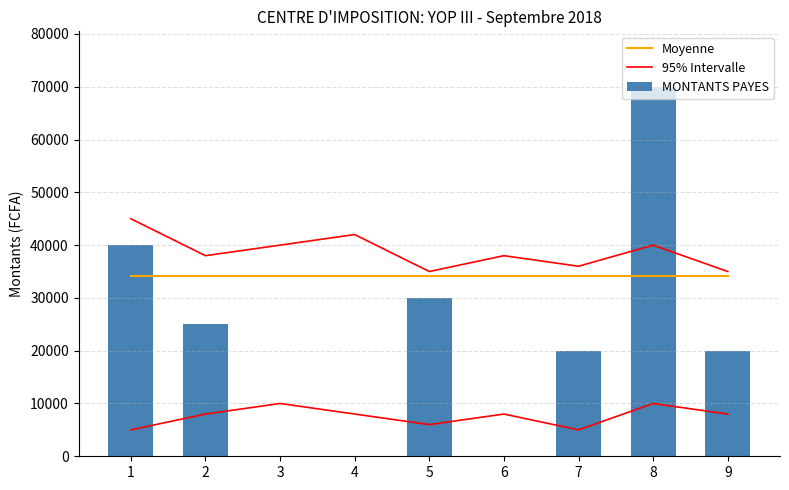

What is the difference between the maximum and minimum values in the 95% Intervalle series?

10000.0